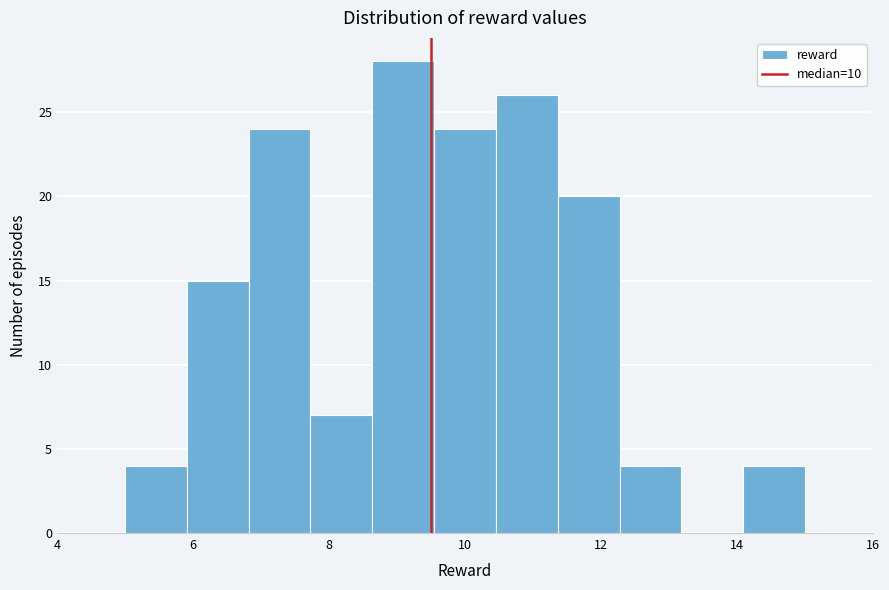

Which range on the x-axis has the tallest bar?

8.6 to 9.6